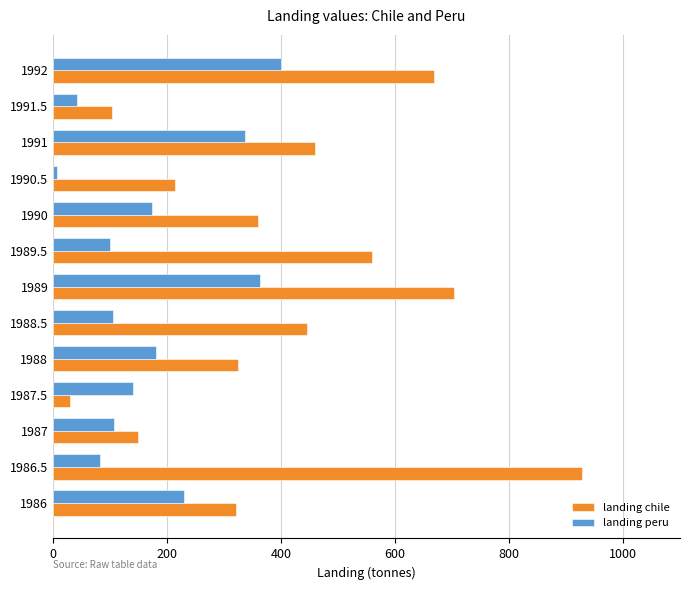

Which series has the widest spread of values?

landing chile